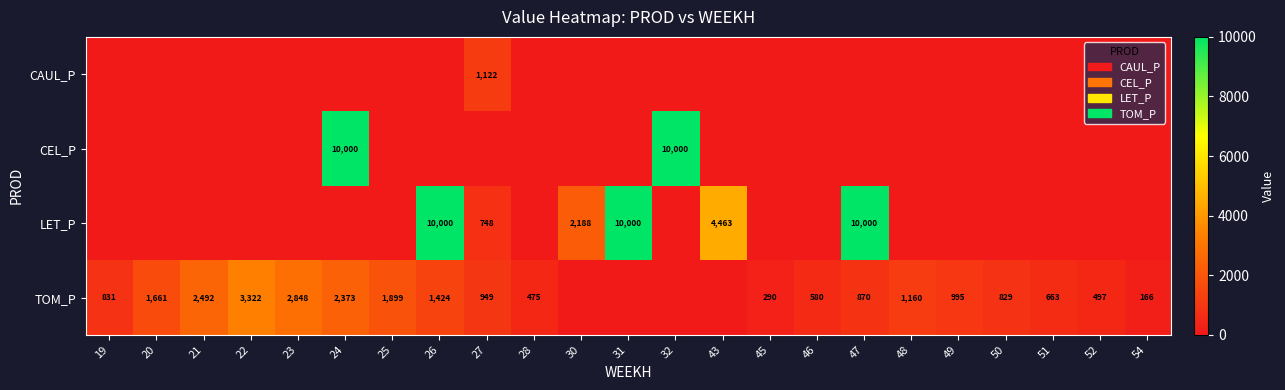

The value of TOM_P at 45 is 427. True or false?

False